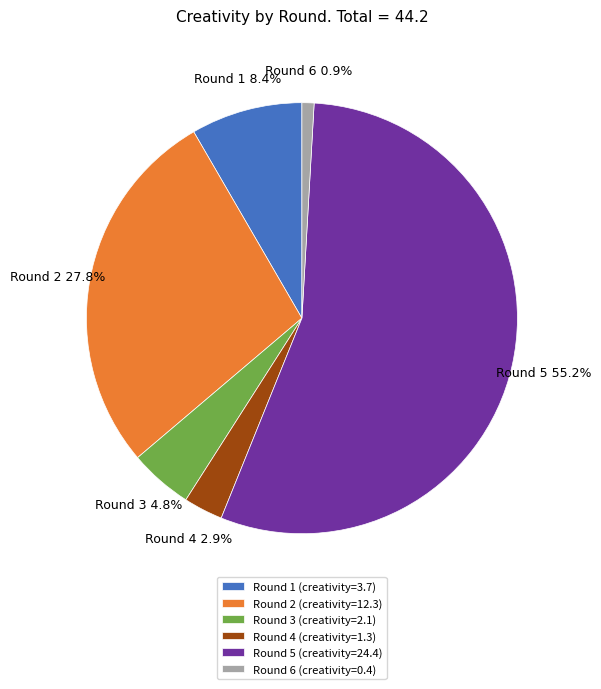

What percentage is the Round 4 slice, to the nearest percent?

3%